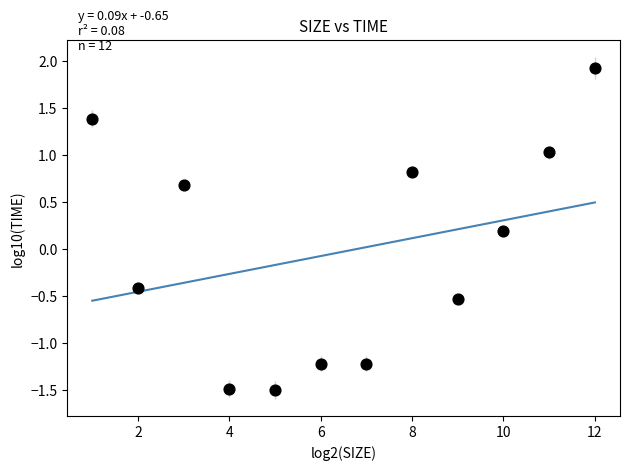

What is the average X value?

6.5